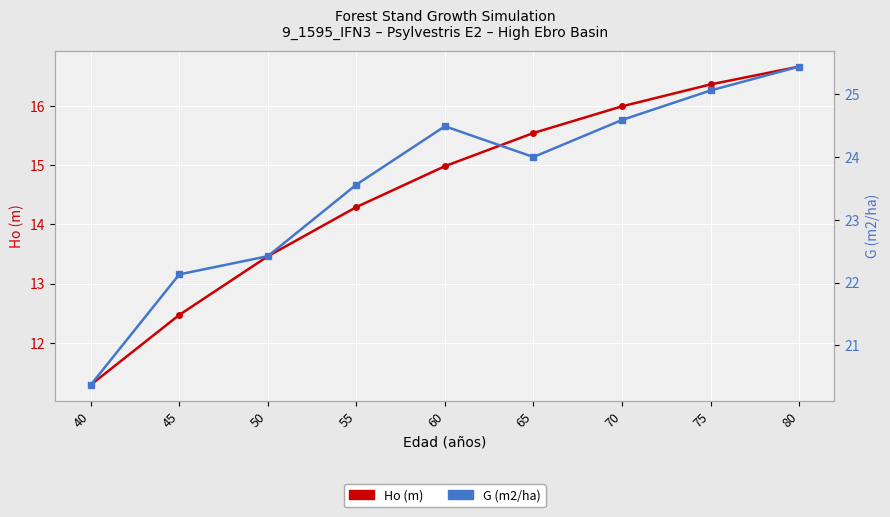

At which label does Ho (m) reach its minimum?

40